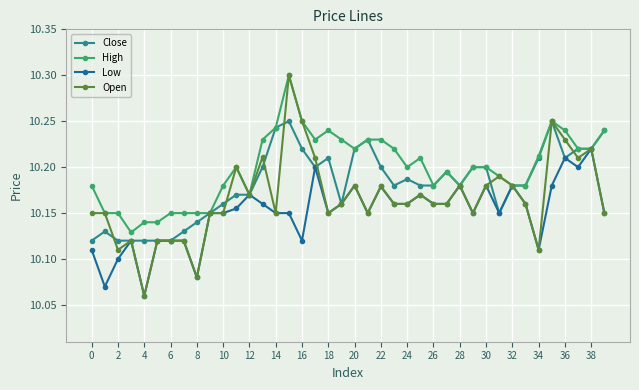

List the series in order of their overall mean, lowest first.

Low, Open, Close, High